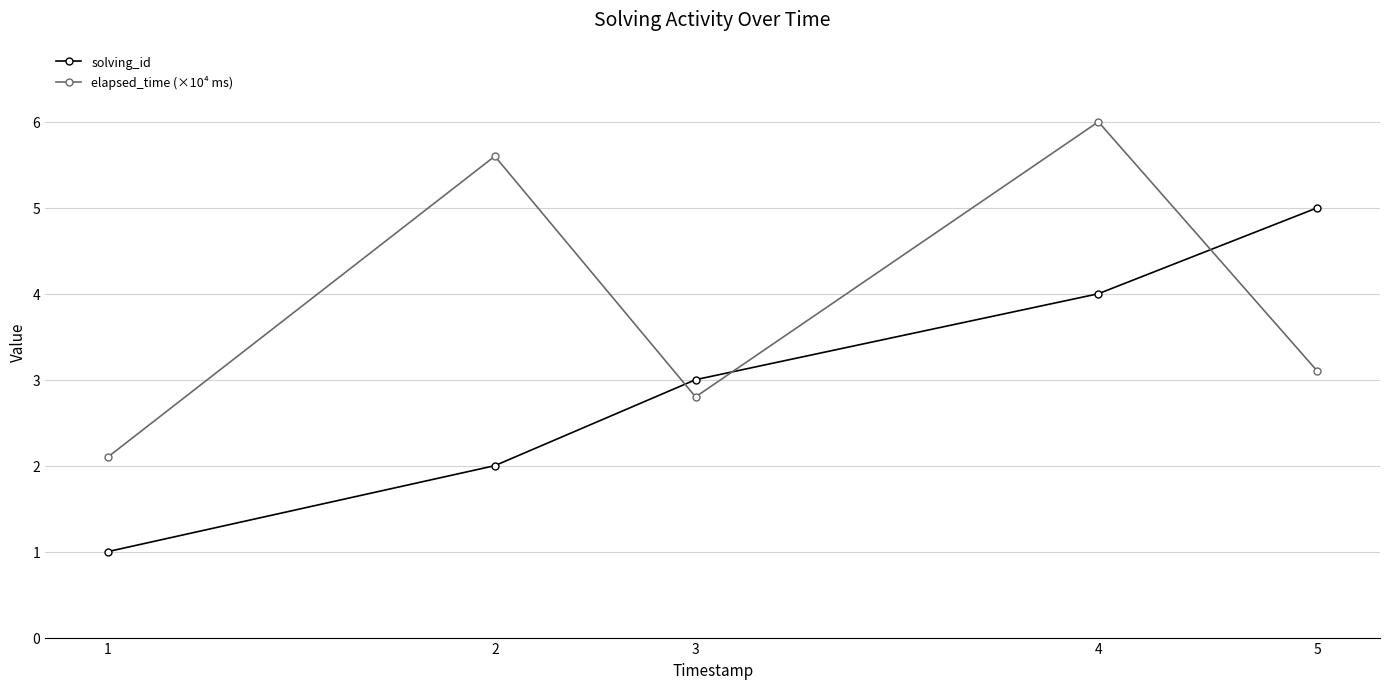

Where is the first local minimum for elapsed_time (×10⁴ ms)?

3